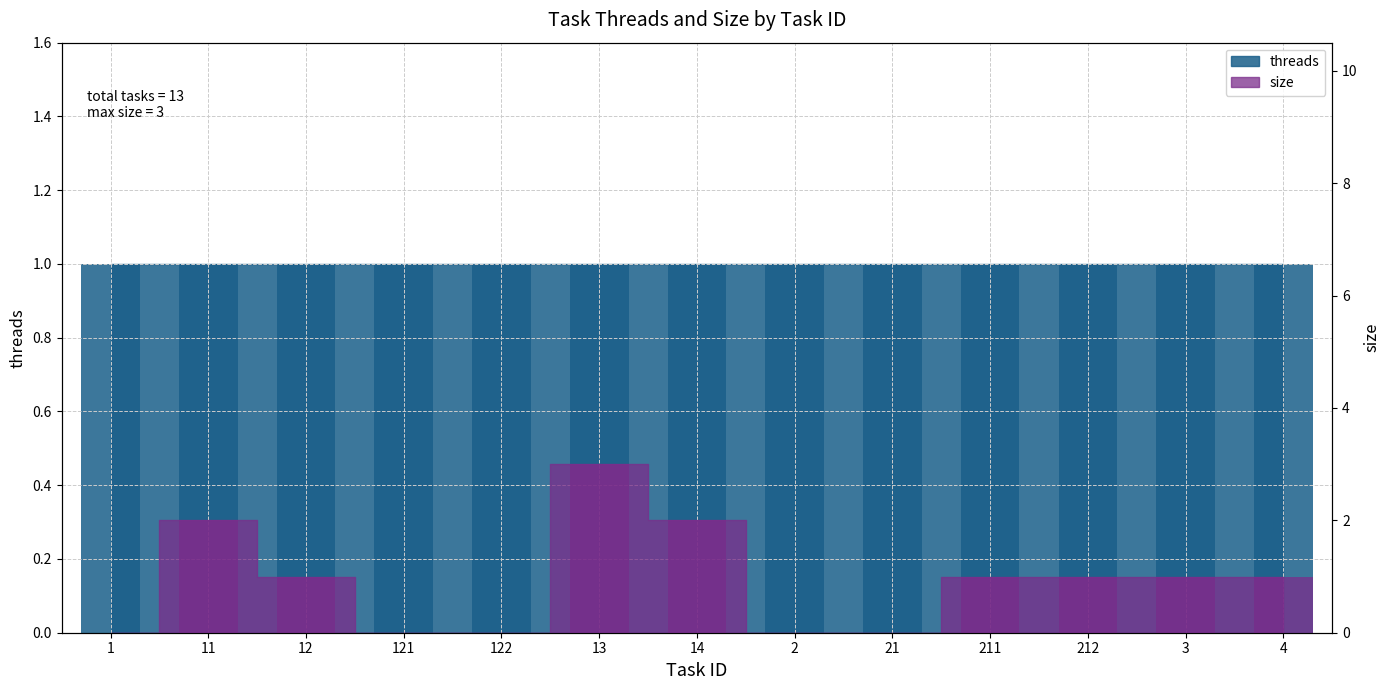

At which label is the value closest to 1?

12